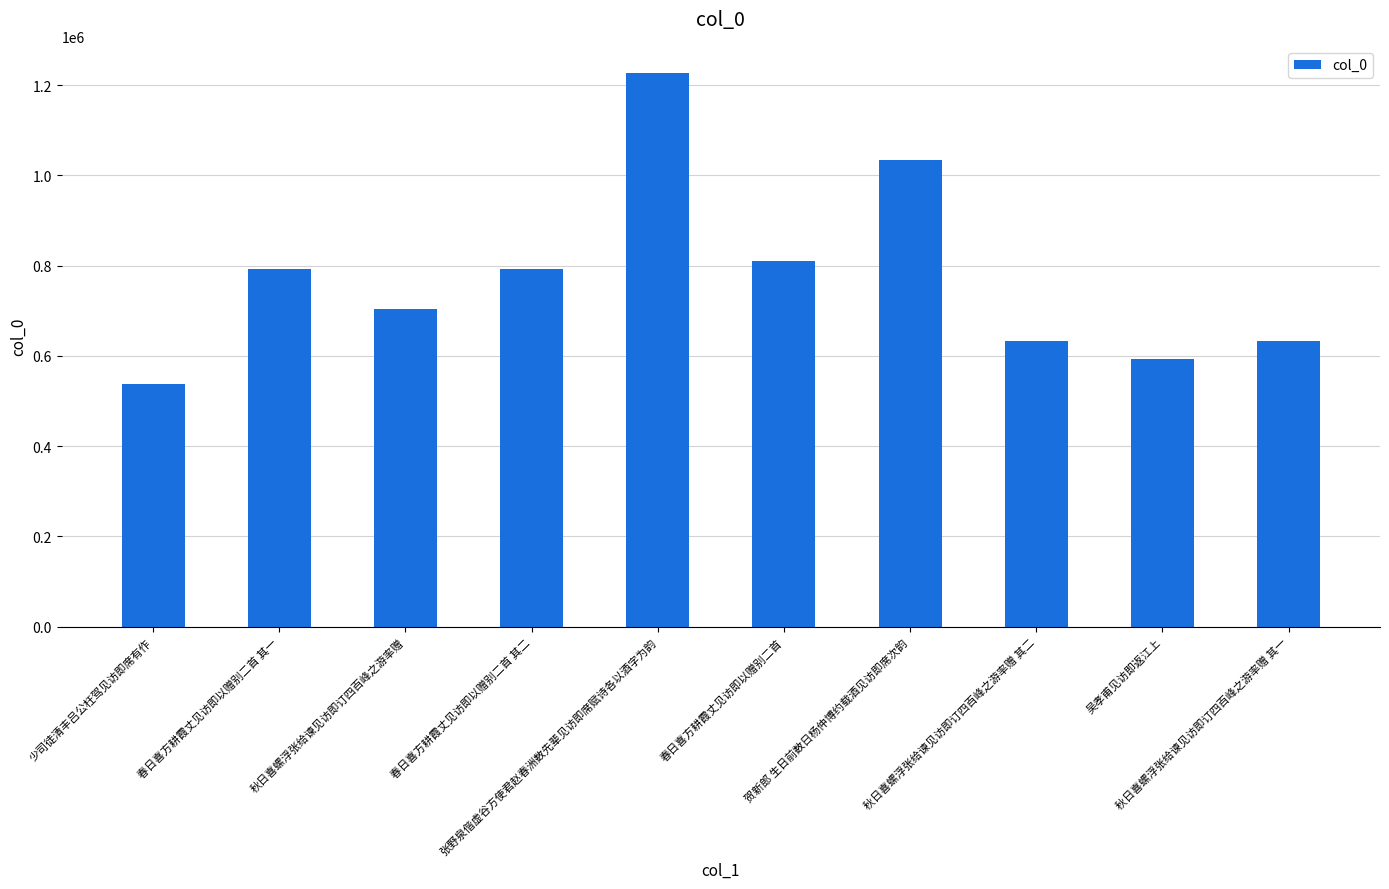

What is the value of the 8th bar from the left?

634202